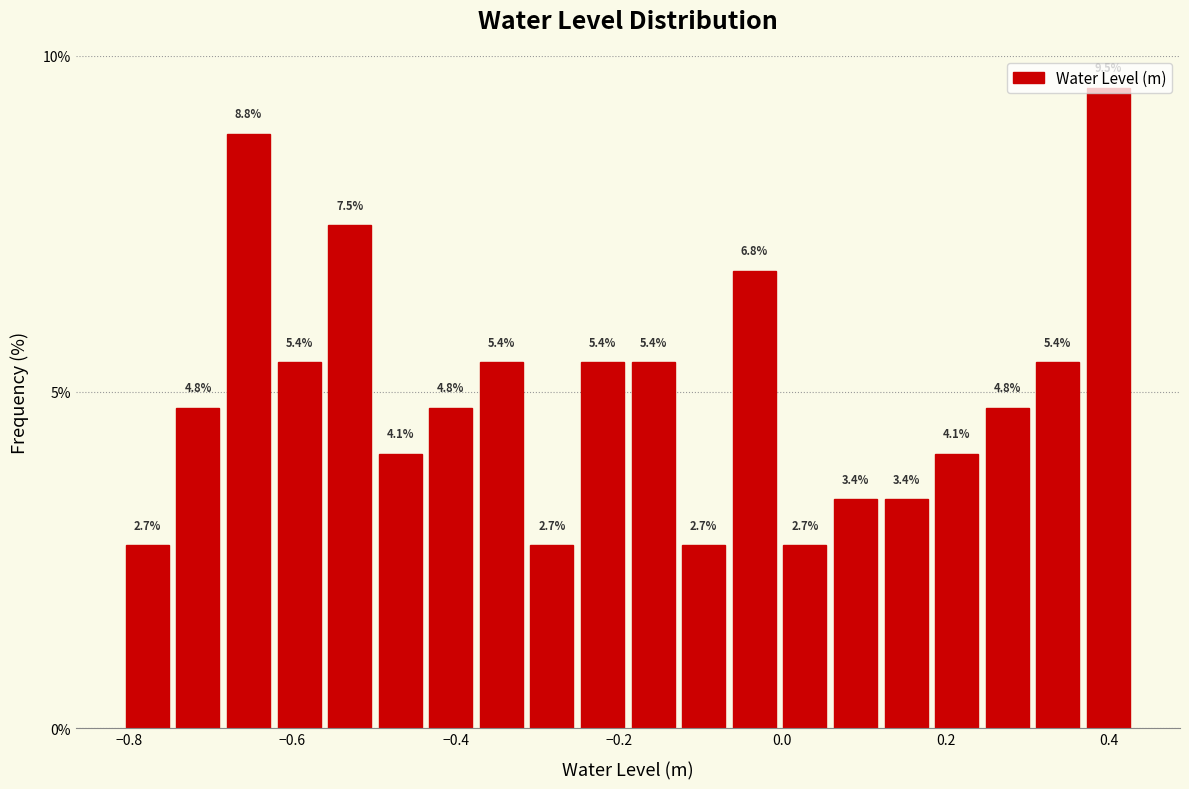

Read against the x-axis, roughly where is the centre of the tallest bar?

0.40